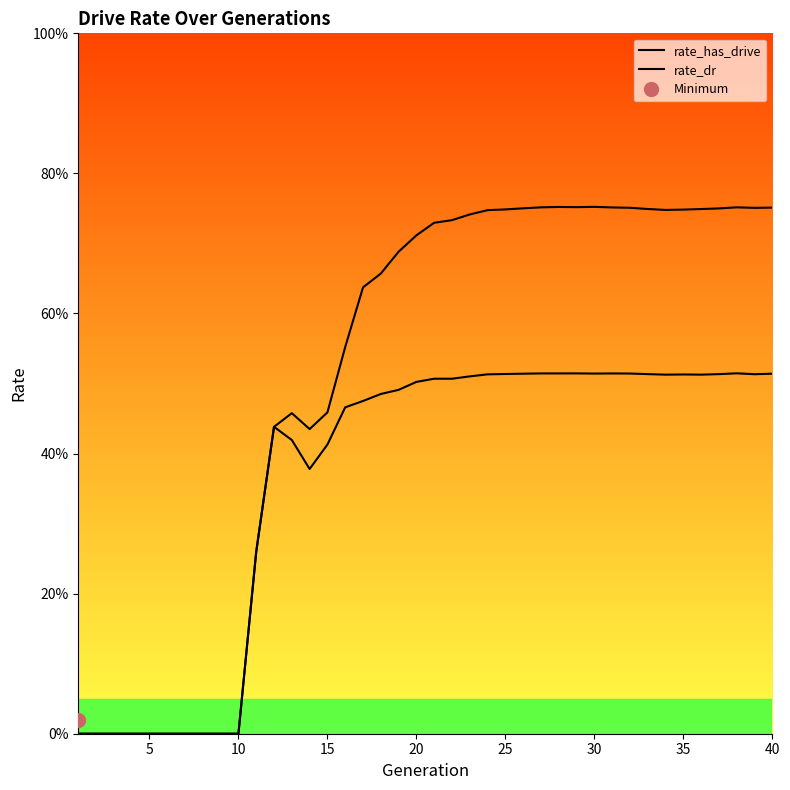

How many rate_dr values are between 0 and 1?

40